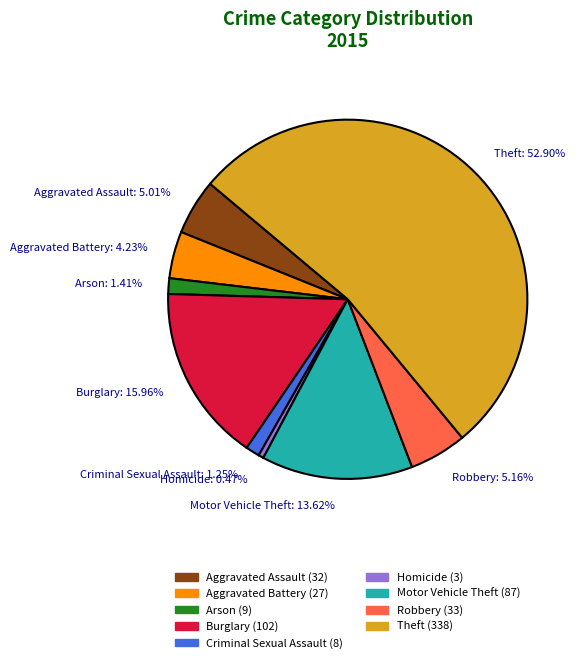

How much of the chart is everything except Robbery?

94.8%